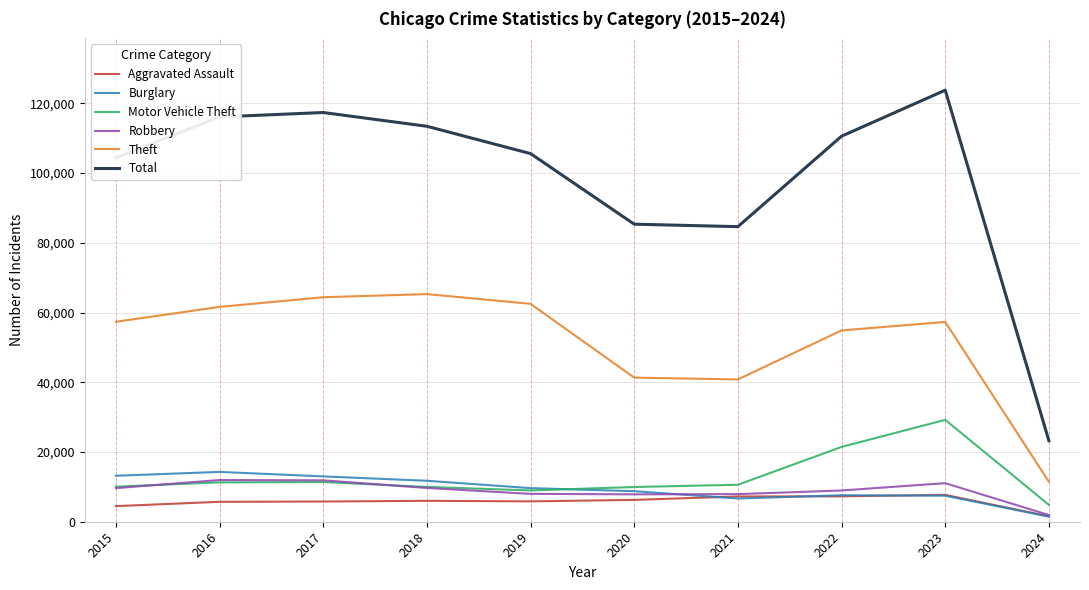

True or false: Robbery has a value of 11060 at 2023.

True